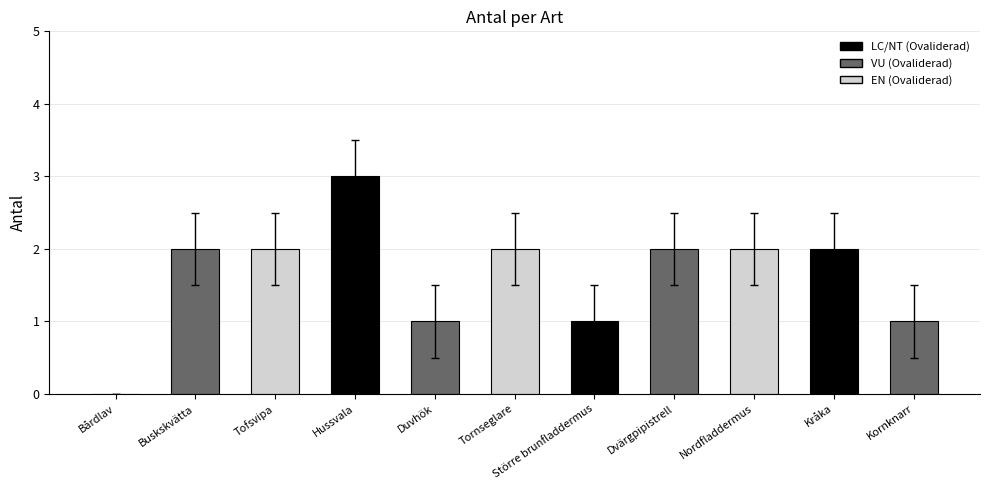

How many distinct data groups are displayed?

1